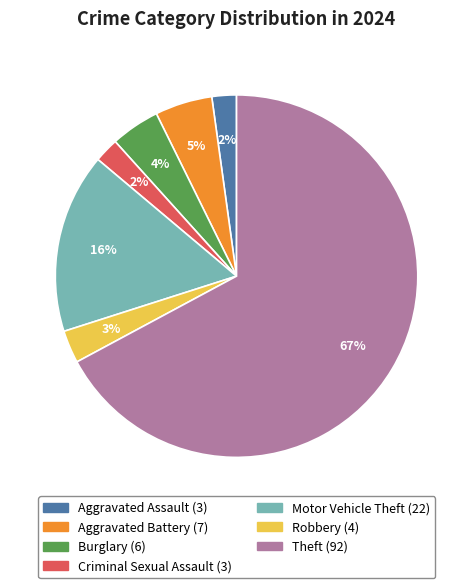

Do Robbery and Theft together represent more than half of the pie?

Yes